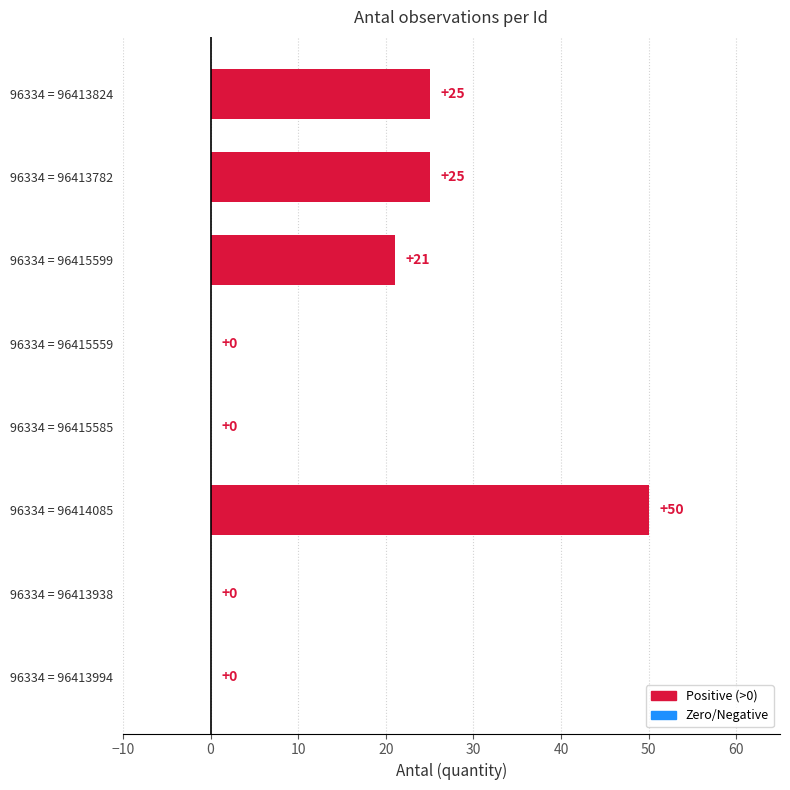

Reading bottom to top, extract all data points from this chart.

96334 = 96413994=0	96334 = 96413938=0	96334 = 96414085=50	96334 = 96415585=0	96334 = 96415559=0	96334 = 96415599=21	96334 = 96413782=25	96334 = 96413824=25